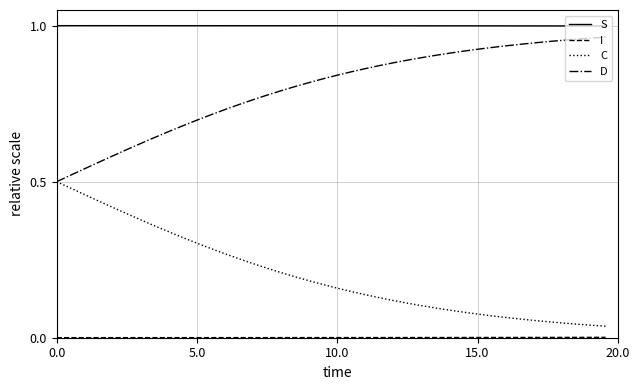

Which series has the largest total across all categories?

S